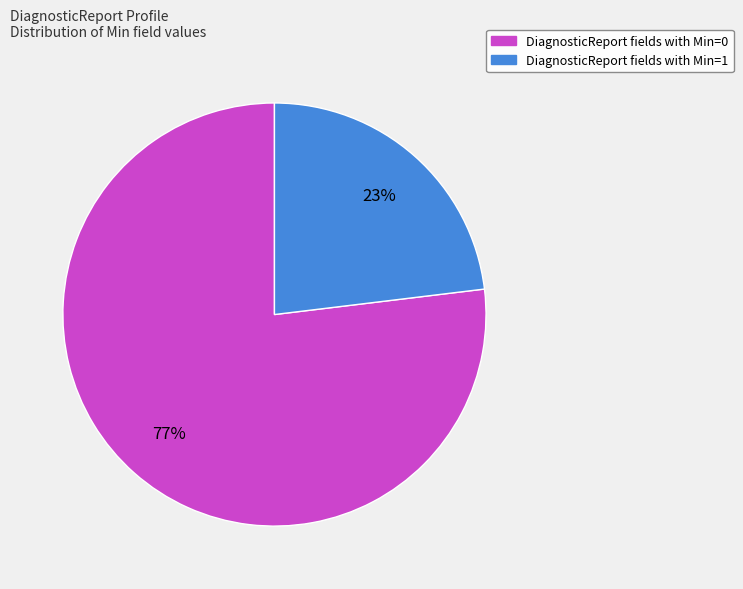

To the nearest percent, what is the average slice percentage?

50%